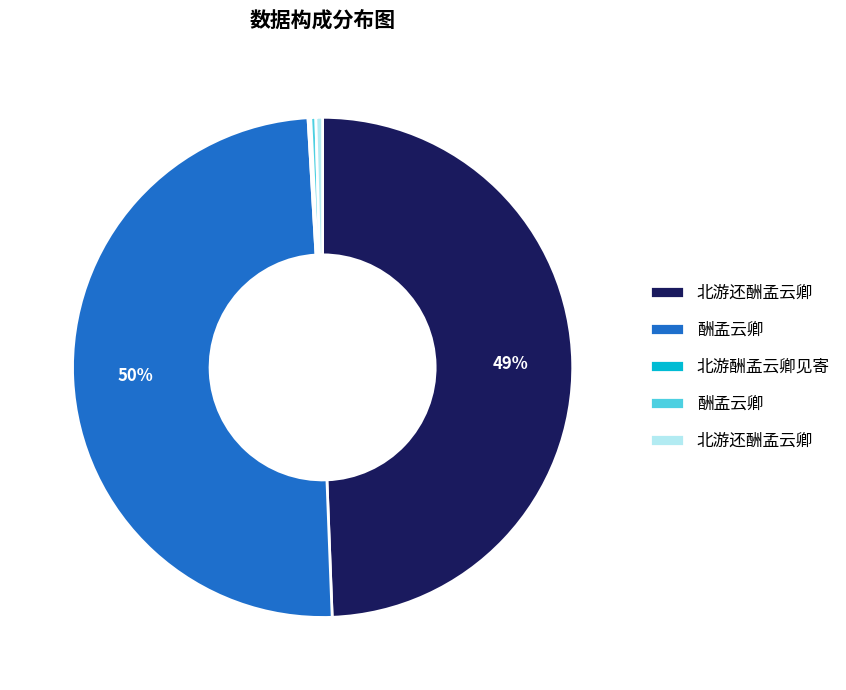

To the nearest percent, what is the average slice percentage?

20%